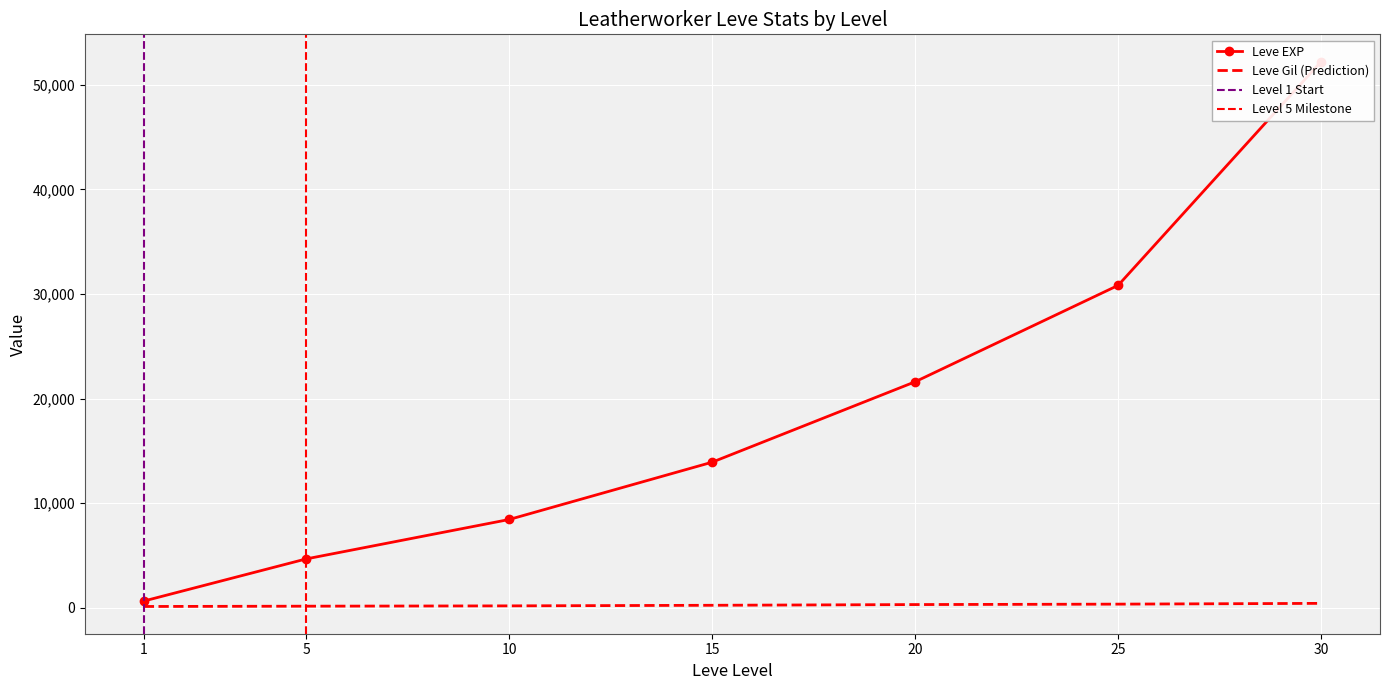

What is the value of the Leve Gil point at the 1st from the left?

112